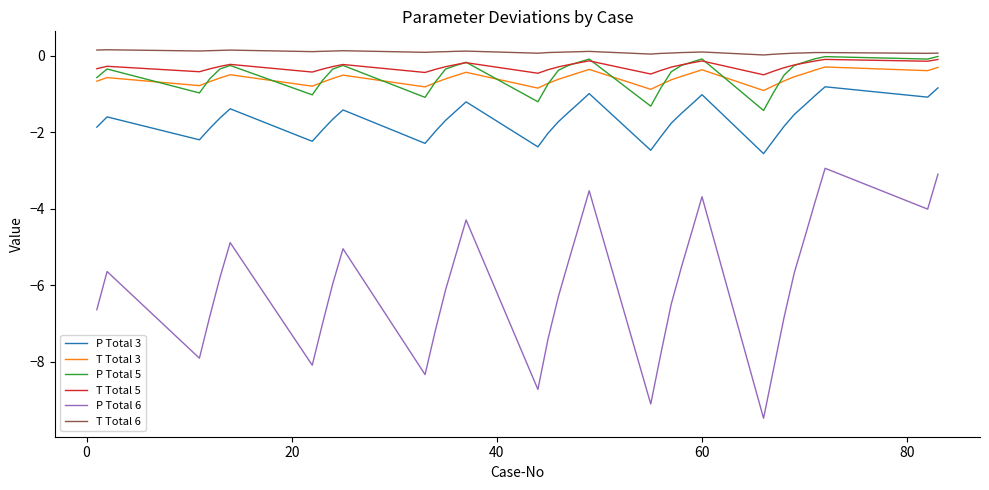

True or false: T Total 5 and P Total 6 cross at least once.

False